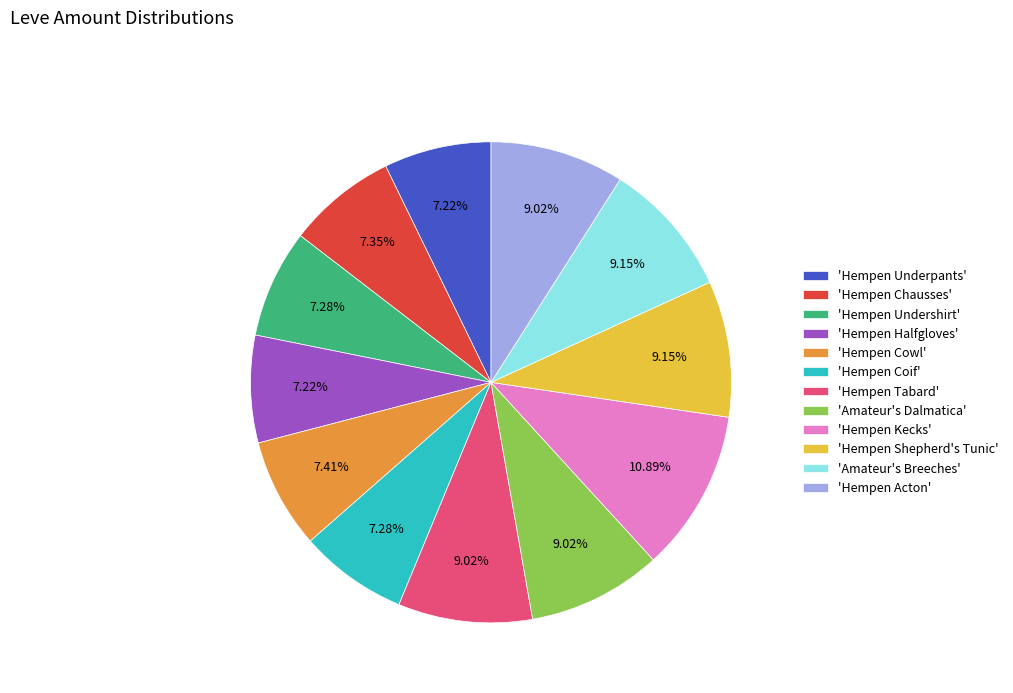

How many slices are in this pie chart?

12